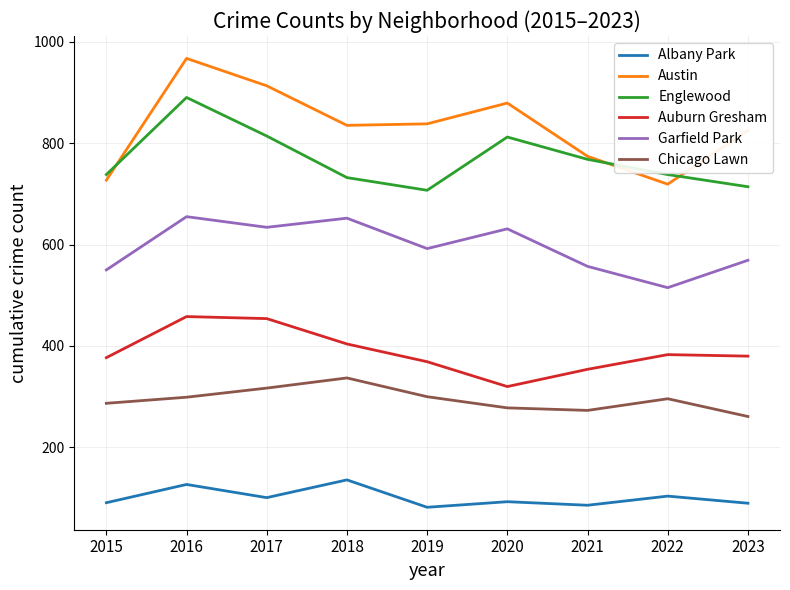

Between 2016 and 2020, which series saw the biggest shift?

Auburn Gresham